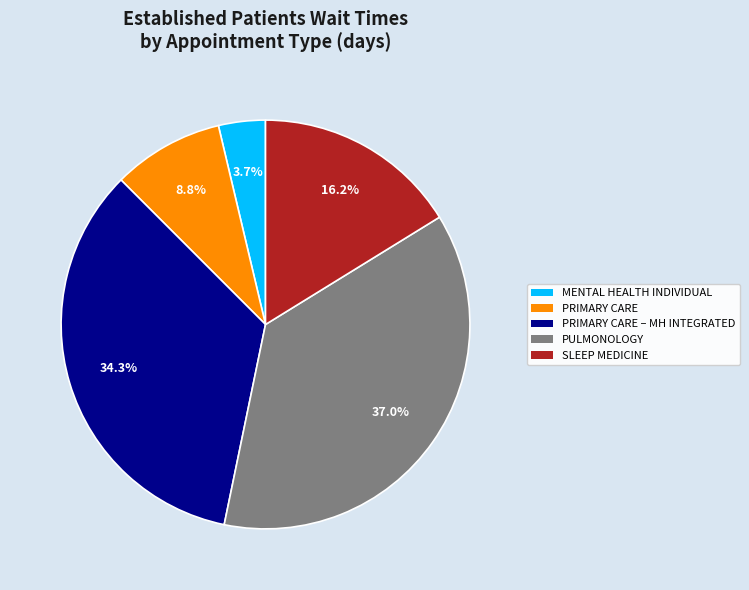

Is there a majority slice in this chart?

No